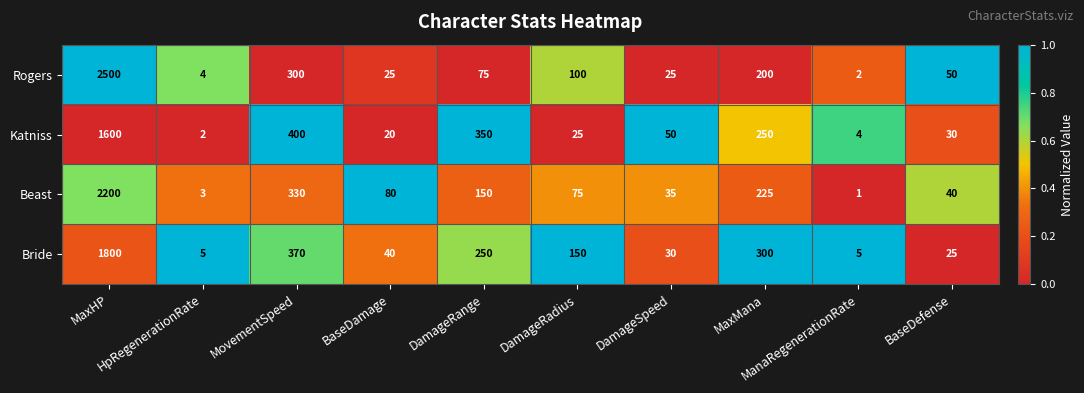

What is the maximum value shown in the chart?

2500